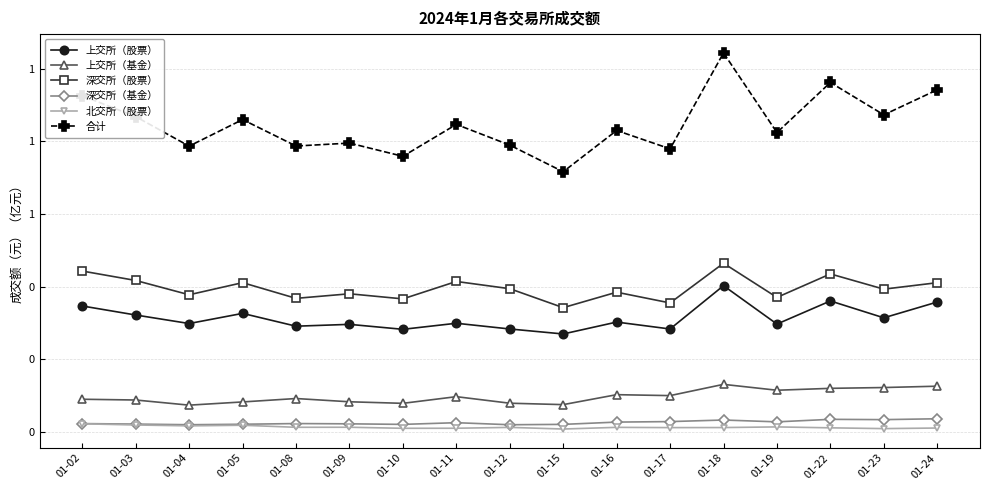

True or false: 上交所（股票） and 上交所（基金） cross at least once.

False